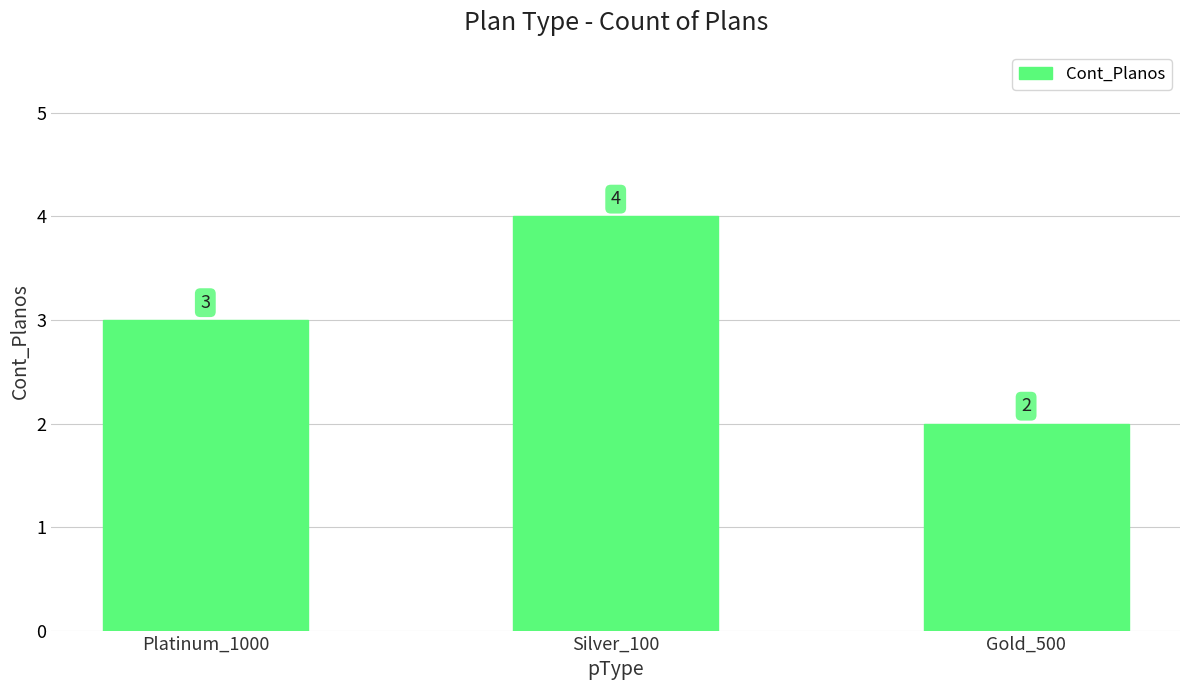

At which category does the chart reach its minimum across all series?

Gold_500